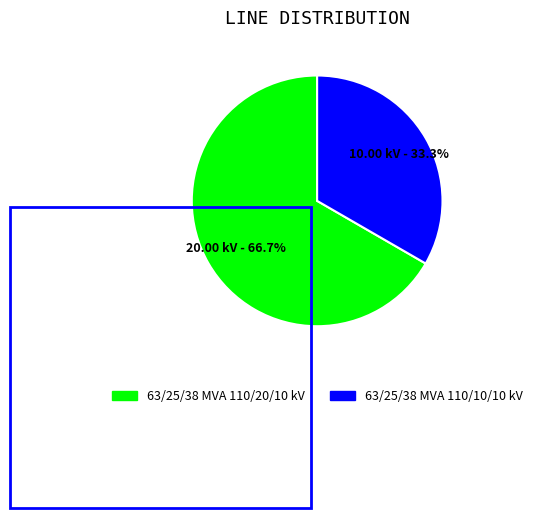

Count the number of slices in the pie.

2